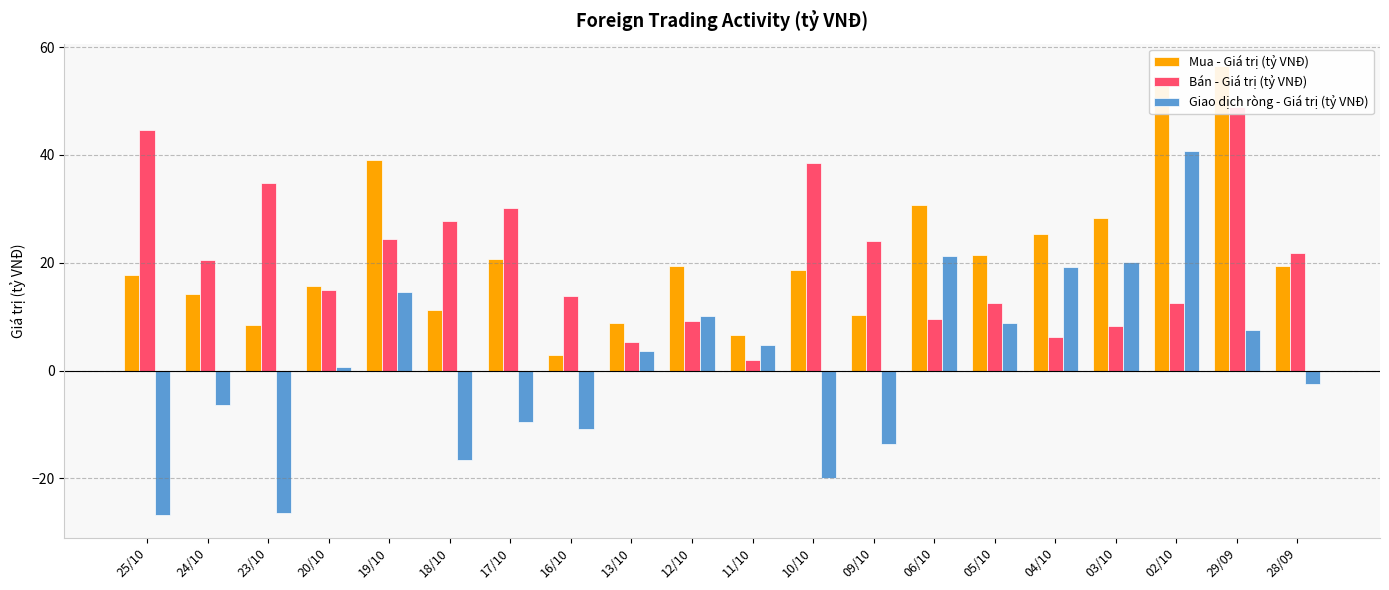

How many bars are there in total?

60